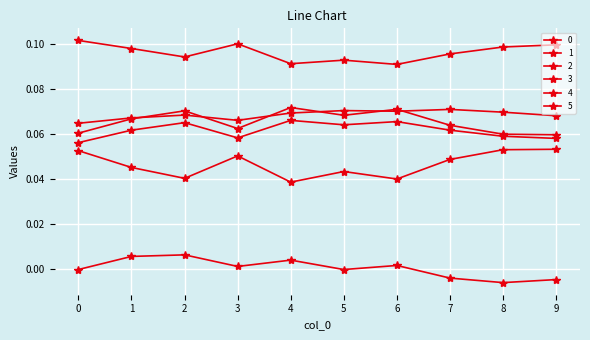

How many 3 values are between 0 and 1?

10